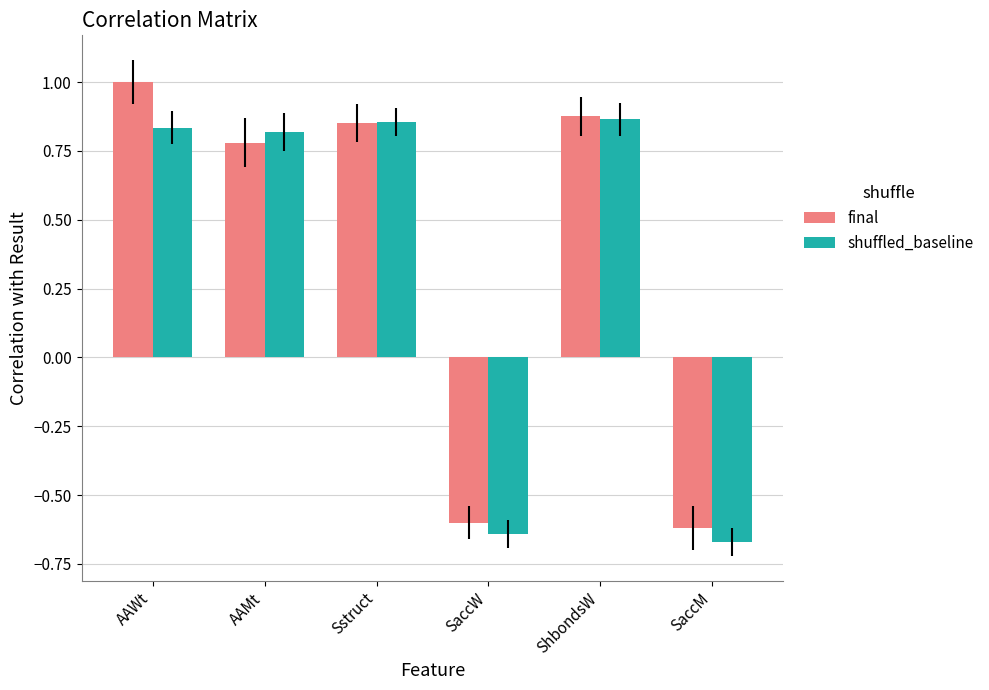

How many categories are shown in the chart?

6